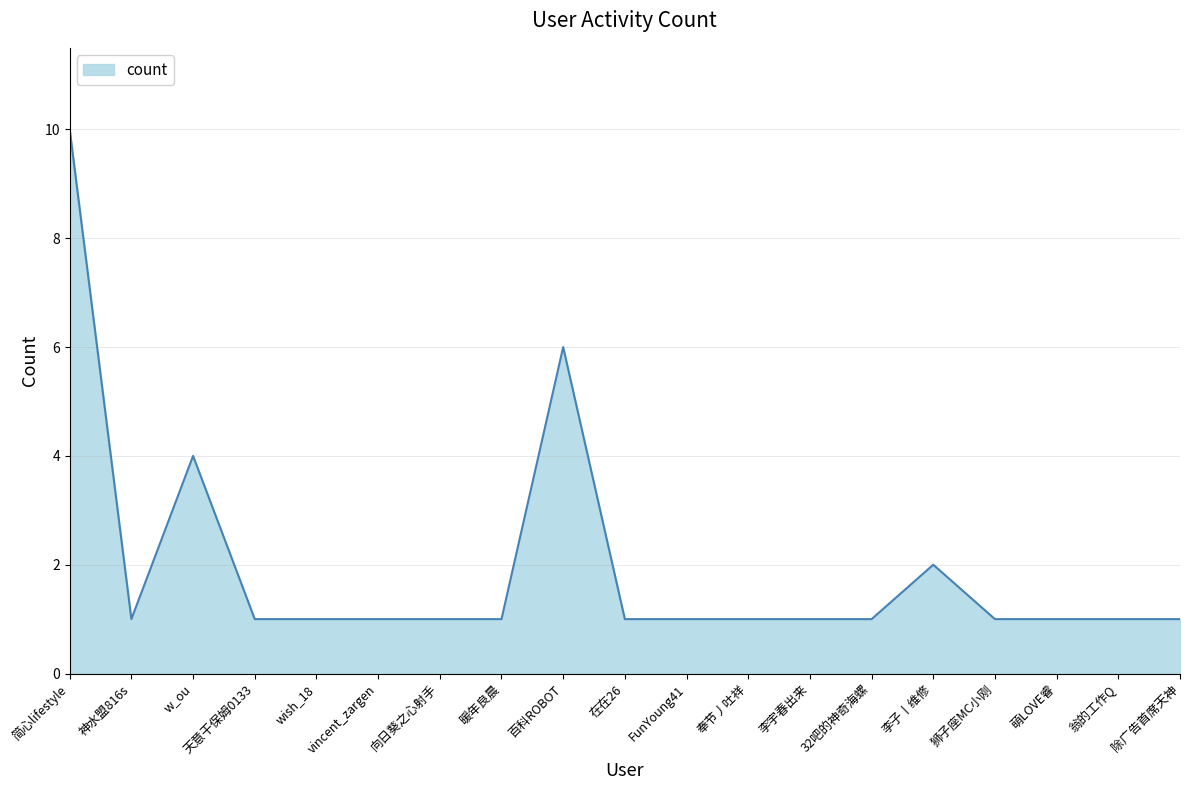

What position from the left is 天意干保姆0133?

4